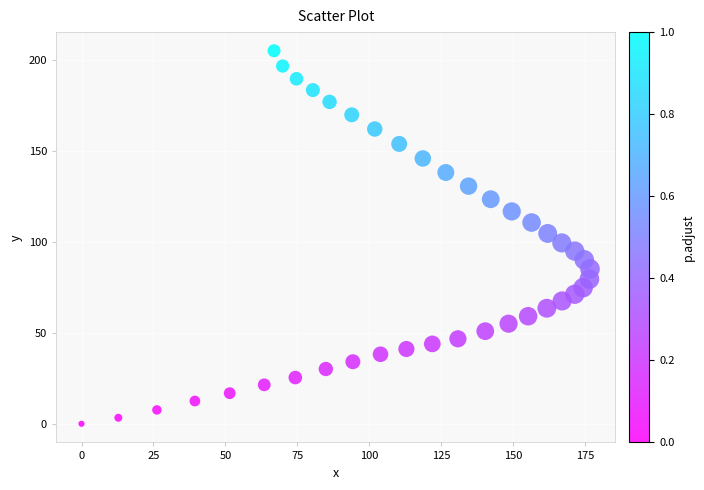

What is the range of Y values (max minus min)?

205.0